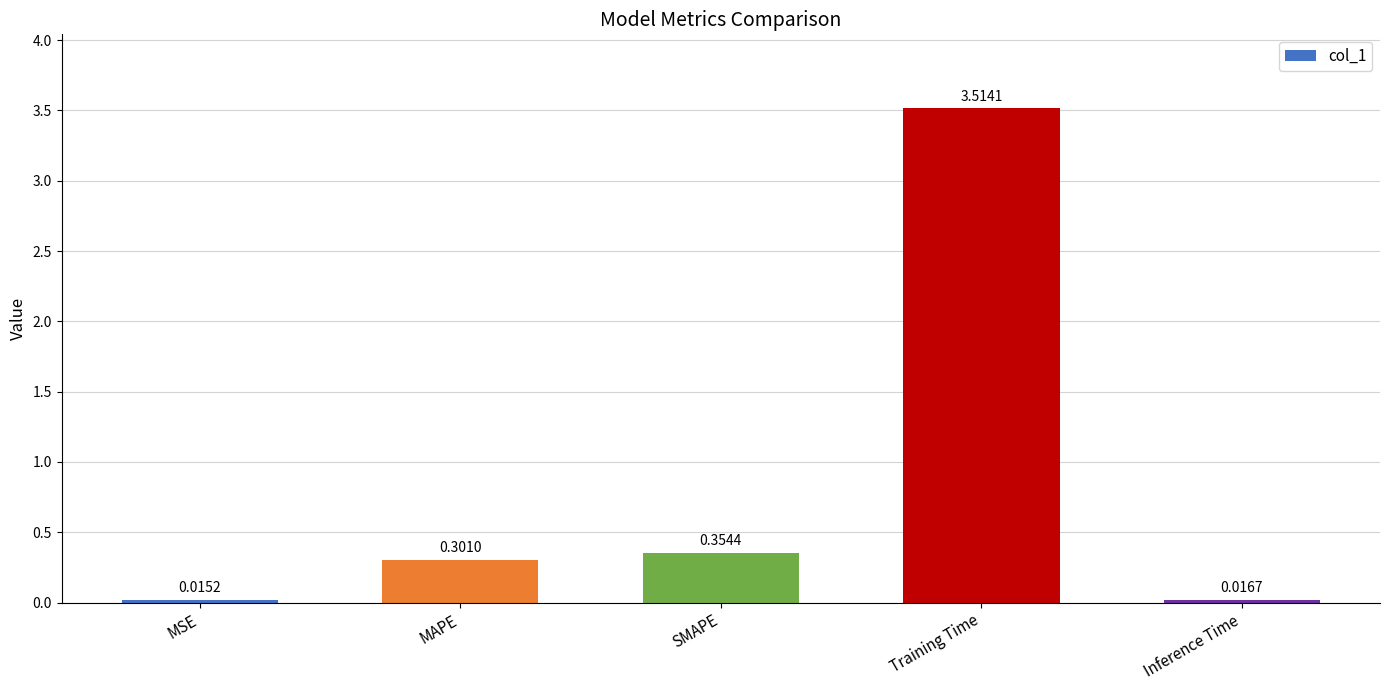

What is the label of the 2nd bar from the left?

MAPE